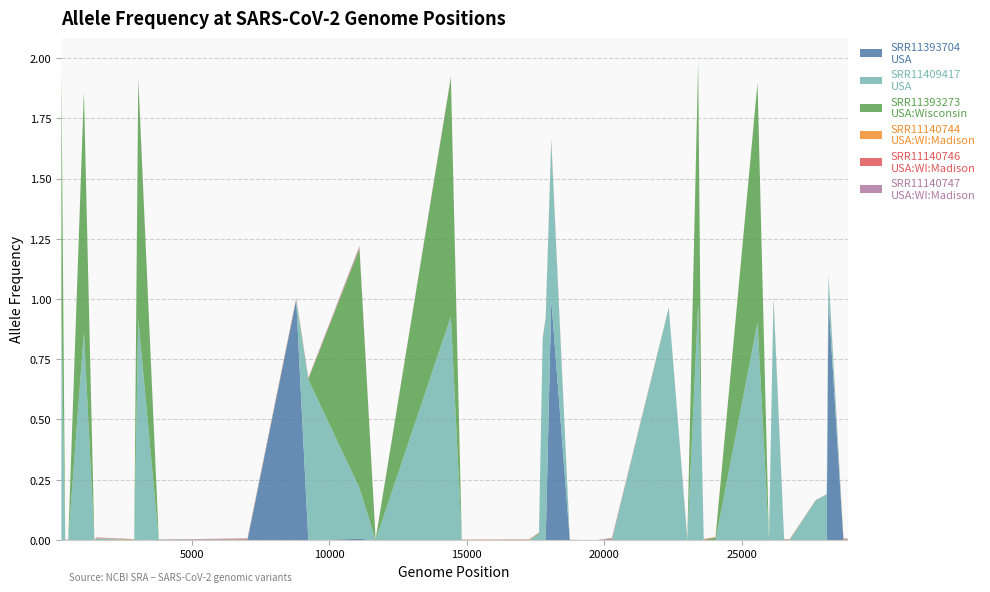

How many data points in SRR11393273|USA:Wisconsin are above 0?

31